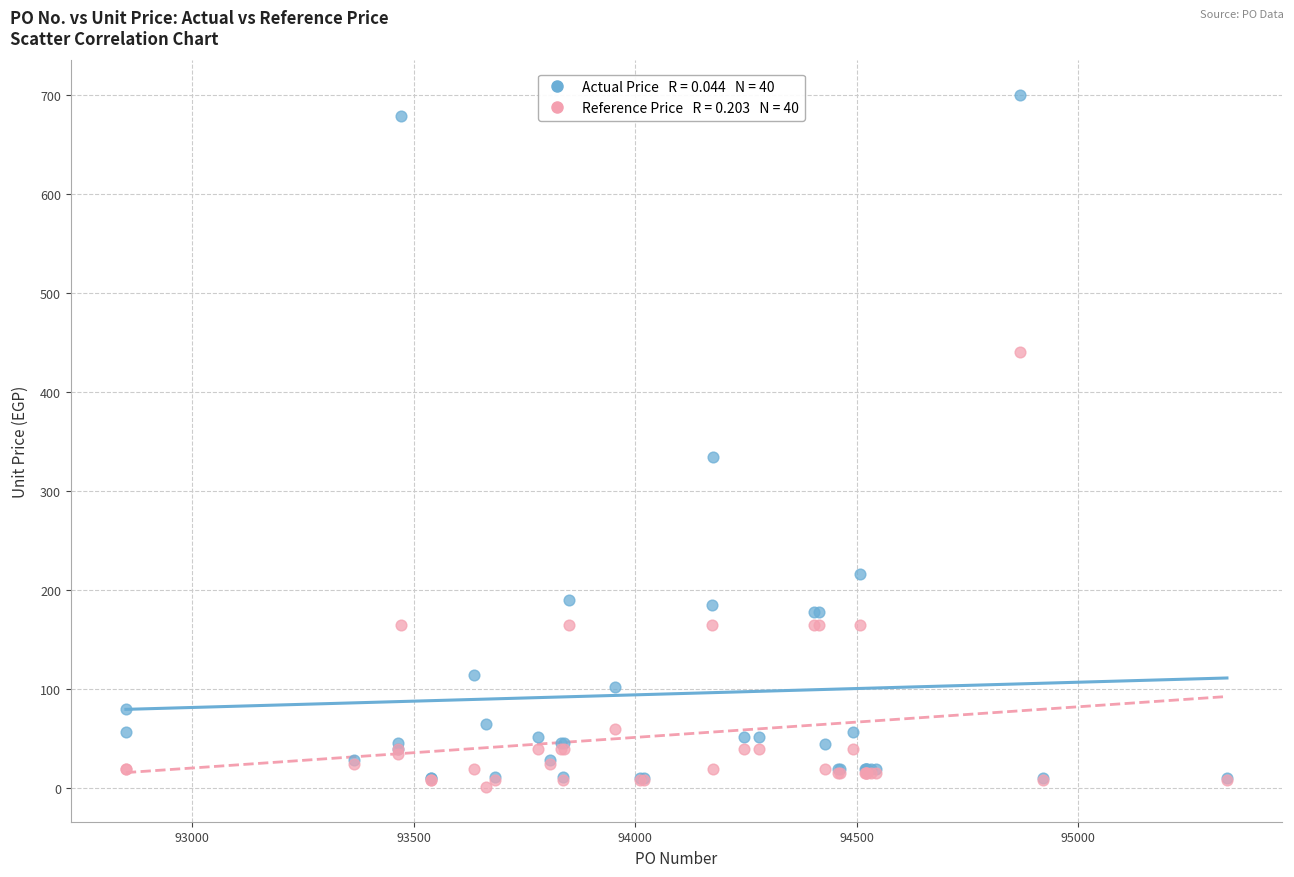

Across all series, what Y value is closest to 350?

334.0